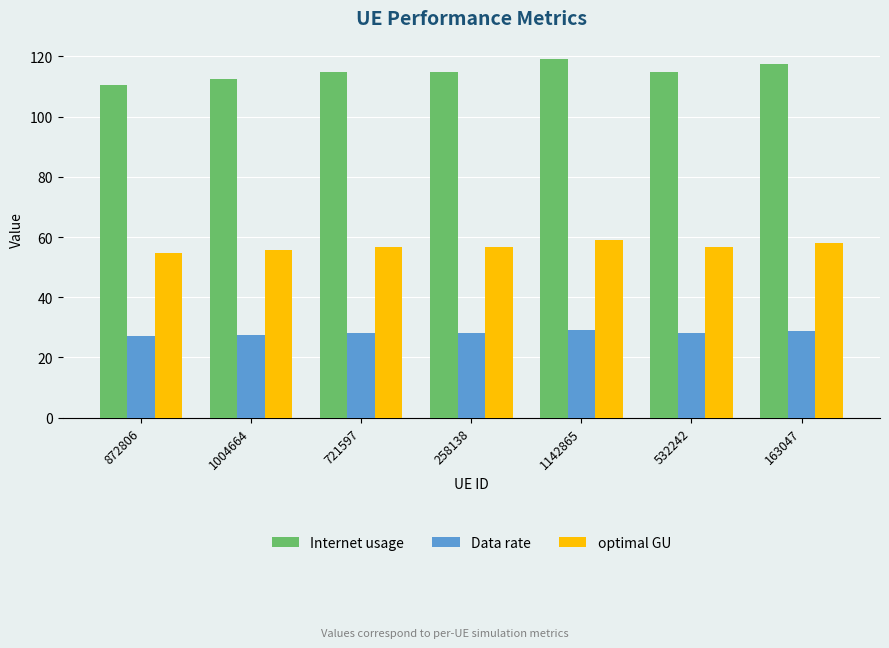

Which series has the largest total across all categories?

Internet usage